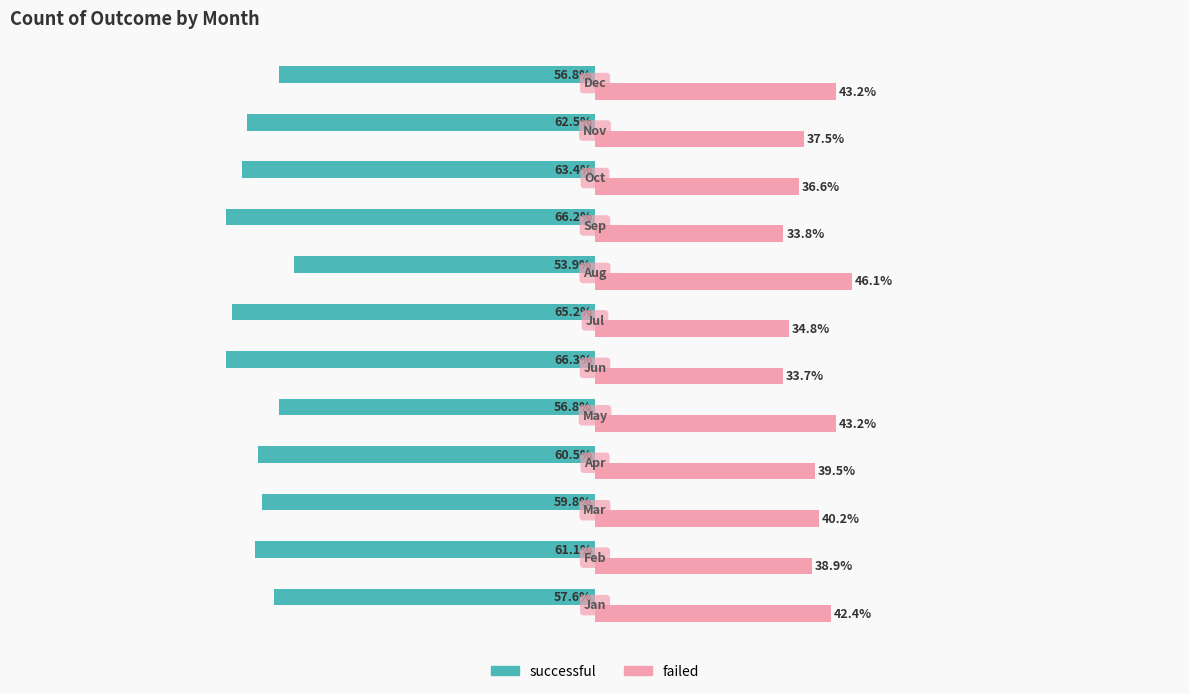

Which series has the largest total across all categories?

failed